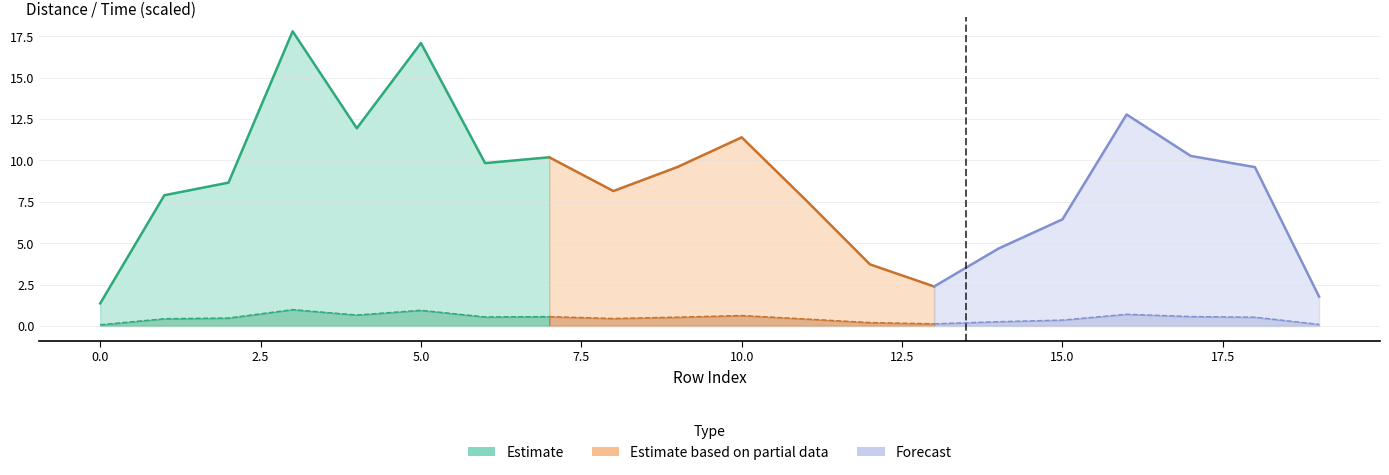

Which series has the widest spread of values?

Distance